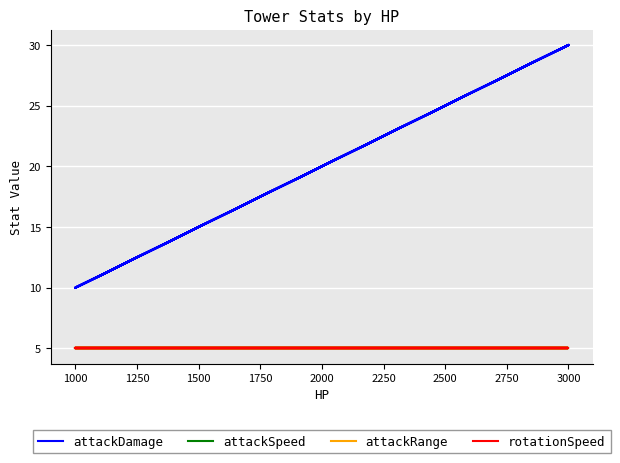

True or false: attackSpeed and attackDamage intersect in this chart.

False